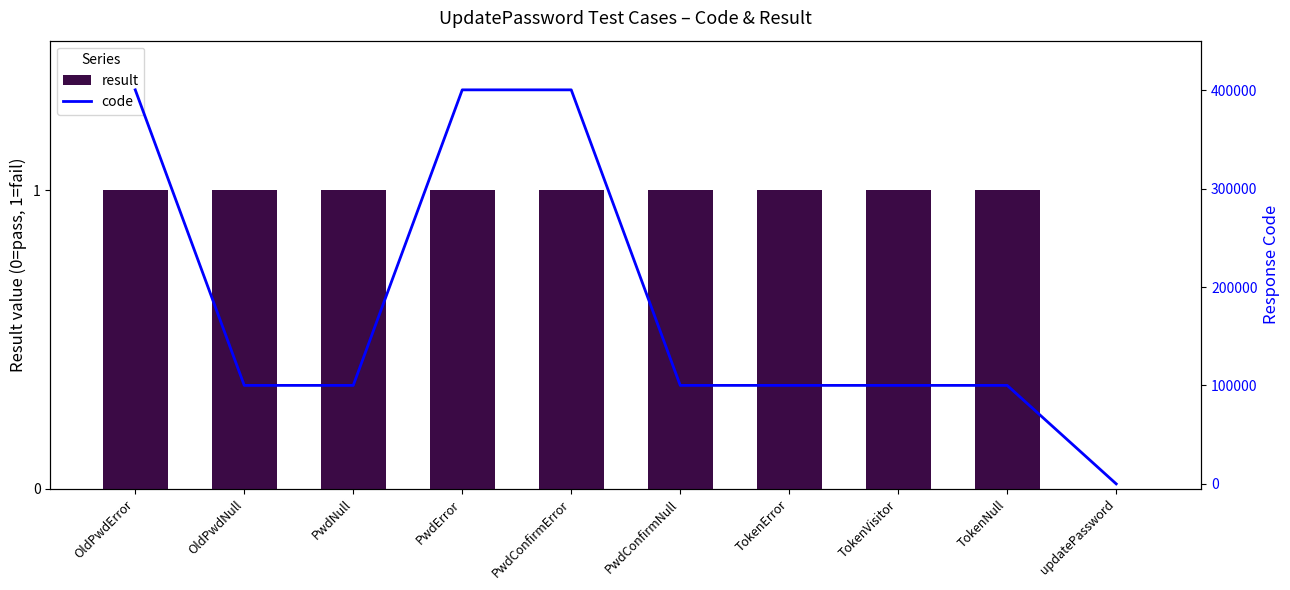

At which category is the sum across all series the highest?

PwdError